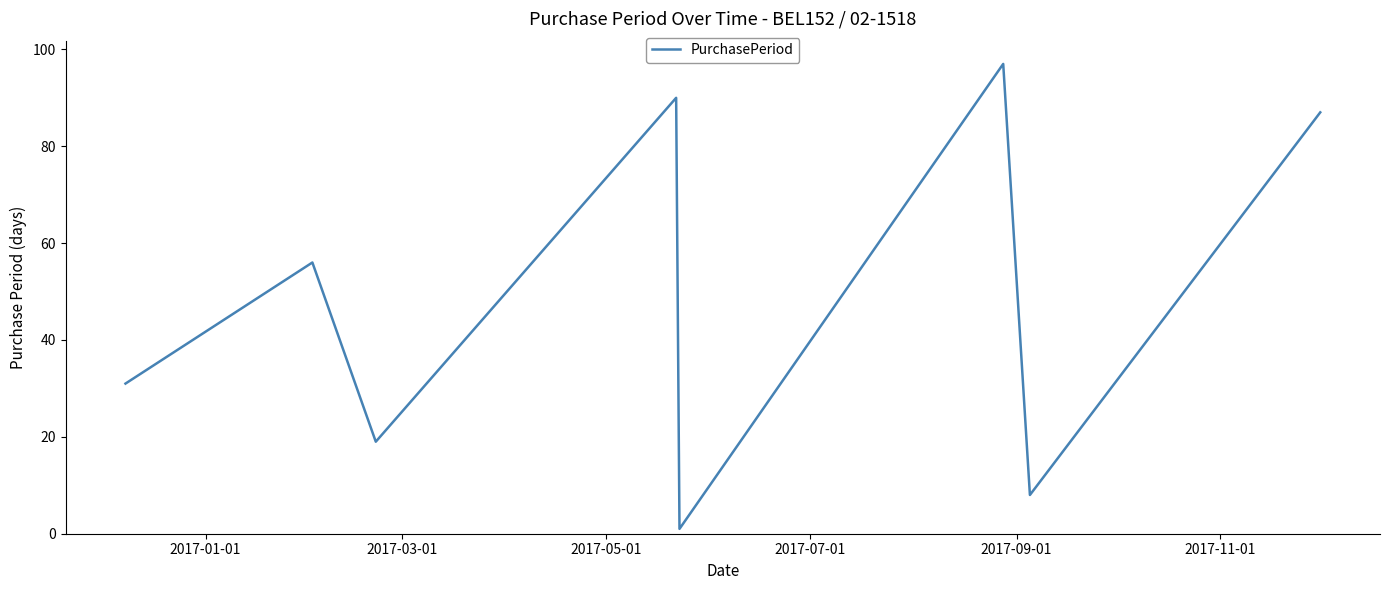

What is the difference between the maximum and minimum values?

96